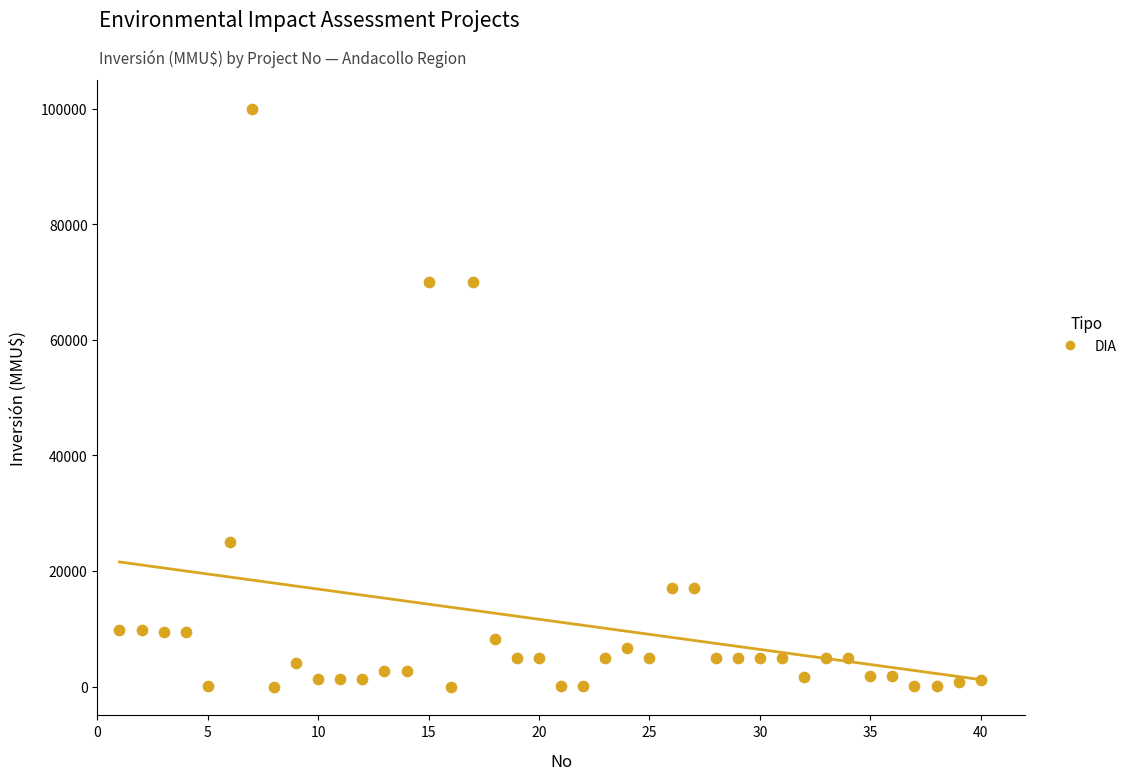

What is the range of Y values (max minus min)?

100000